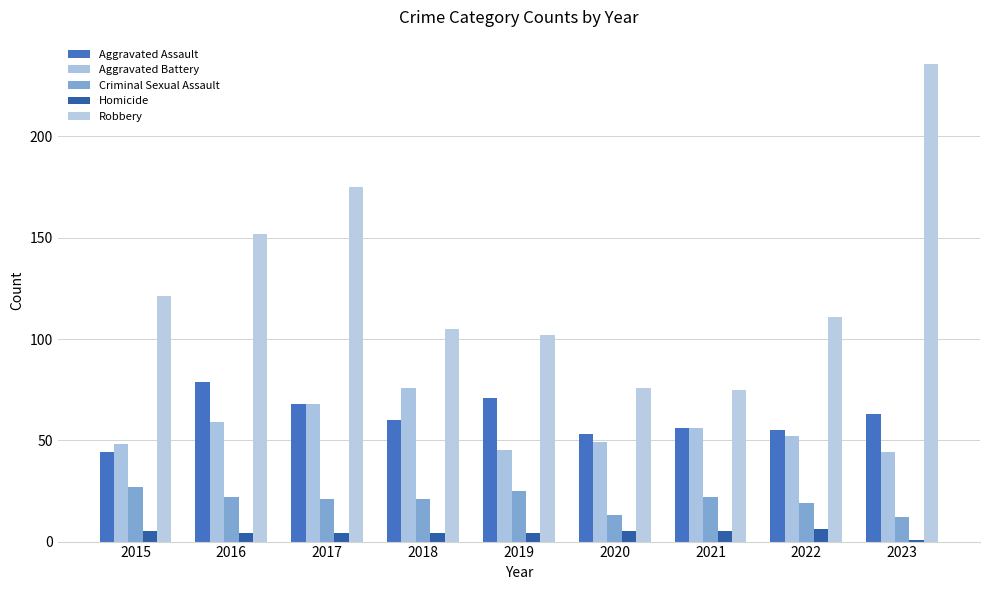

Which series changed the most between 2016 and 2017?

Robbery